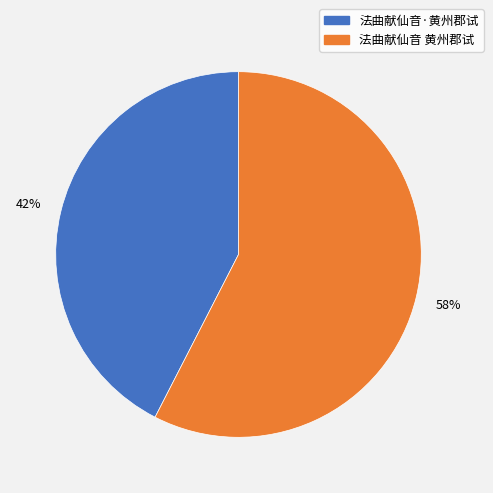

Is it true that 法曲献仙音·黄州郡试 is 42% of the pie?

True